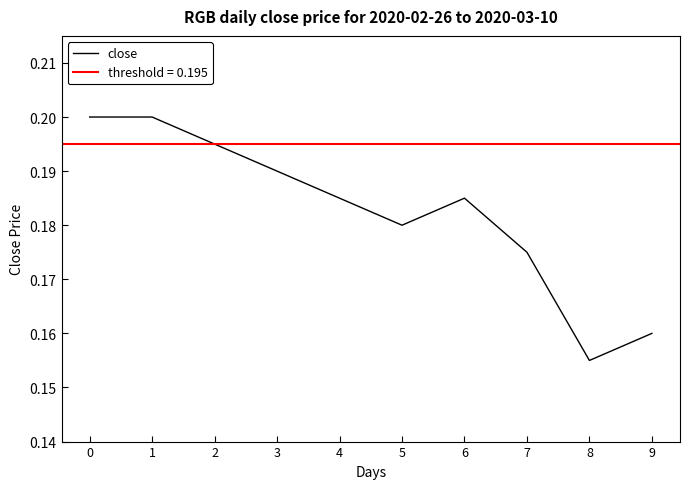

True or false: there are more than 2 points higher than both neighbors.

False